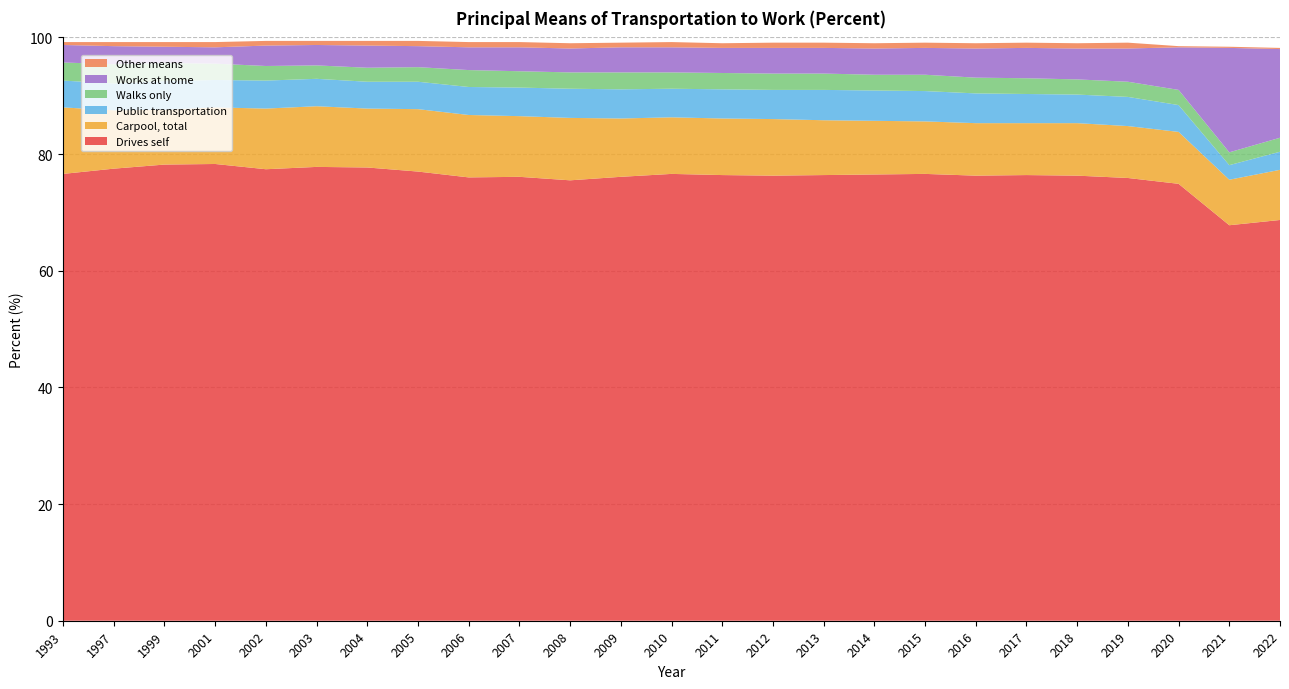

Reading right to left, extract all data points from this chart.

Drives self: 2022=68.7	2021=67.8	2020=74.9	2019=75.9	2018=76.3	2017=76.4	2016=76.3	2015=76.6	2014=76.5	2013=76.4	2012=76.3	2011=76.4	2010=76.6	2009=76.1	2008=75.5	2007=76.1	2006=76.0	2005=77.0	2004=77.7	2003=77.8	2002=77.4	2001=78.3	1999=78.2	1997=77.5	1993=76.6
Carpool, total: 2022=8.6	2021=7.8	2020=8.9	2019=8.9	2018=9.0	2017=8.9	2016=9.0	2015=9.0	2014=9.2	2013=9.4	2012=9.7	2011=9.7	2010=9.7	2009=10.0	2008=10.7	2007=10.4	2006=10.7	2005=10.7	2004=10.1	2003=10.4	2002=10.4	2001=9.7	1999=9.4	1997=10.0	1993=11.4
Public transportation: 2022=3.1	2021=2.5	2020=4.6	2019=5.0	2018=4.9	2017=5.0	2016=5.1	2015=5.2	2014=5.2	2013=5.2	2012=5.0	2011=5.0	2010=4.9	2009=5.0	2008=5.0	2007=4.9	2006=4.8	2005=4.7	2004=4.6	2003=4.7	2002=4.8	2001=4.7	1999=4.9	1997=4.6	1993=4.6
Walks only: 2022=2.4	2021=2.2	2020=2.6	2019=2.6	2018=2.6	2017=2.7	2016=2.7	2015=2.8	2014=2.7	2013=2.8	2012=2.8	2011=2.8	2010=2.8	2009=2.9	2008=2.8	2007=2.8	2006=2.9	2005=2.5	2004=2.4	2003=2.3	2002=2.5	2001=2.8	1999=3.1	1997=3.3	1993=3.1
Works at home: 2022=15.2	2021=17.9	2020=7.3	2019=5.7	2018=5.3	2017=5.2	2016=5.0	2015=4.6	2014=4.5	2013=4.4	2012=4.4	2011=4.3	2010=4.3	2009=4.3	2008=4.1	2007=4.1	2006=3.9	2005=3.6	2004=3.8	2003=3.5	2002=3.5	2001=2.8	1999=2.8	1997=3.1	1993=3.0
Other means: 2022=0.2	2021=0.2	2020=0.2	2019=1.0	2018=0.9	2017=0.9	2016=0.9	2015=0.9	2014=0.9	2013=0.9	2012=0.9	2011=0.8	2010=0.9	2009=0.8	2008=0.9	2007=0.9	2006=0.9	2005=0.9	2004=0.8	2003=0.7	2002=0.8	2001=0.9	1999=0.8	1997=0.7	1993=0.5